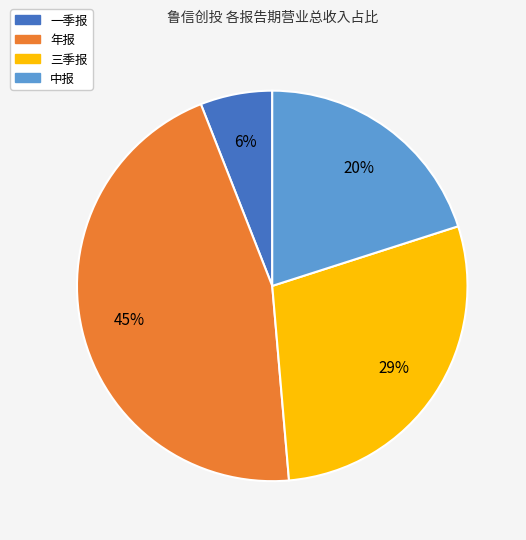

Count the number of slices in the pie.

4